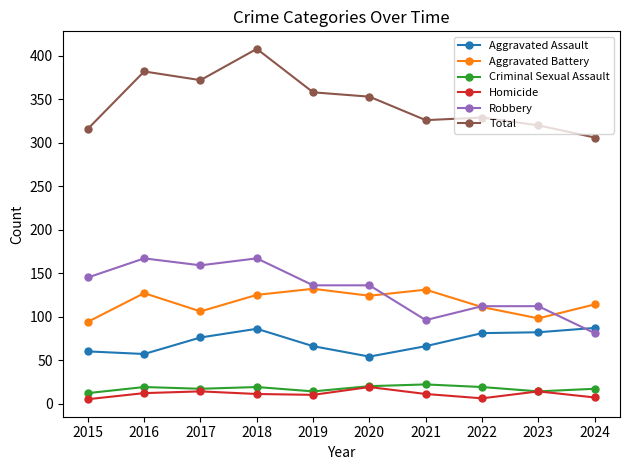

What is the difference between the highest and lowest values at 2018?

397